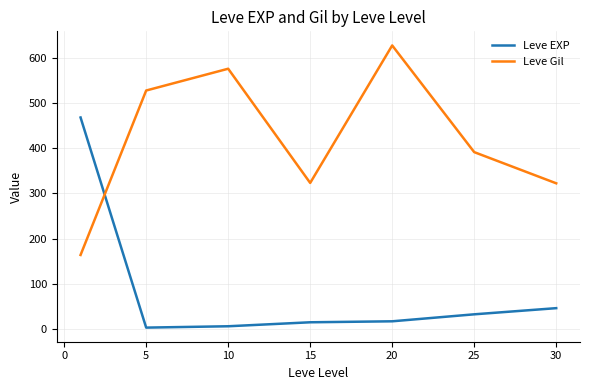

True or false: Leve EXP and Leve Gil cross at least once.

True